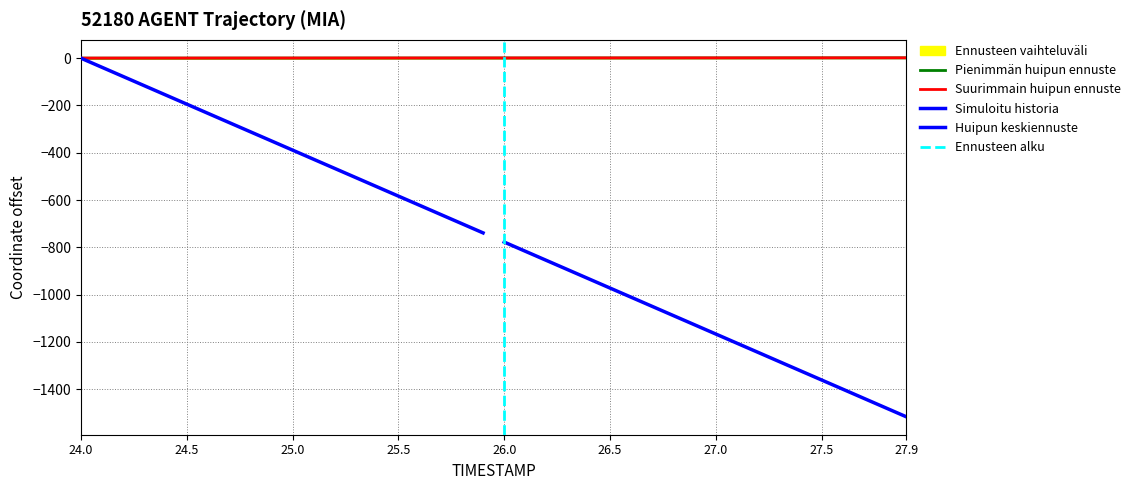

At which label does X reach its minimum?

24.0